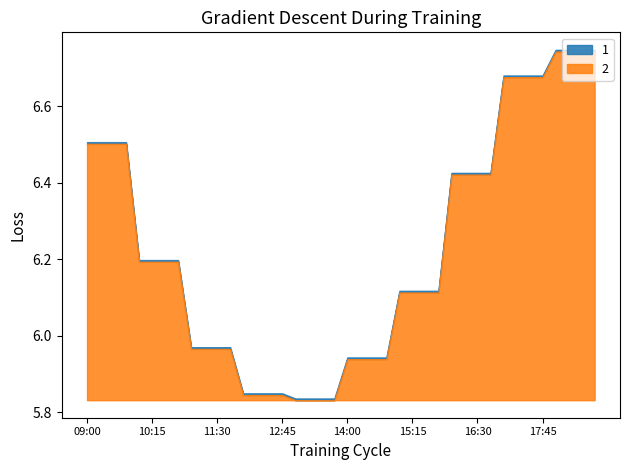

What is the average value of the 2 series?

6.2